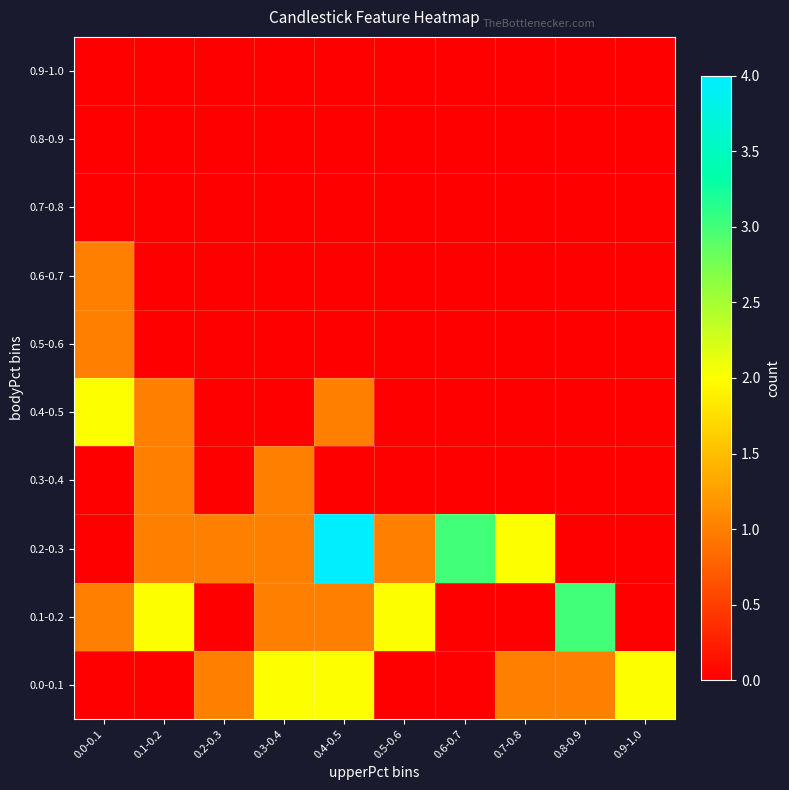

Which series has the largest range (max minus min)?

0.2-0.3